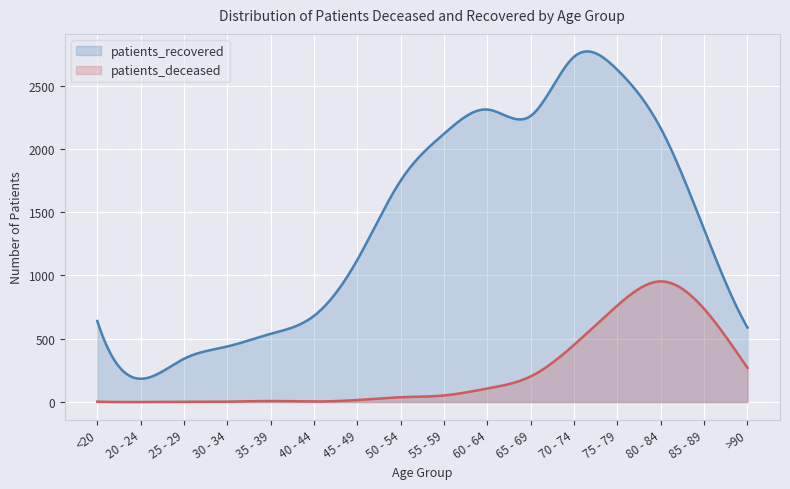

At which label is patients_deceased closest to 476?

70 - 74